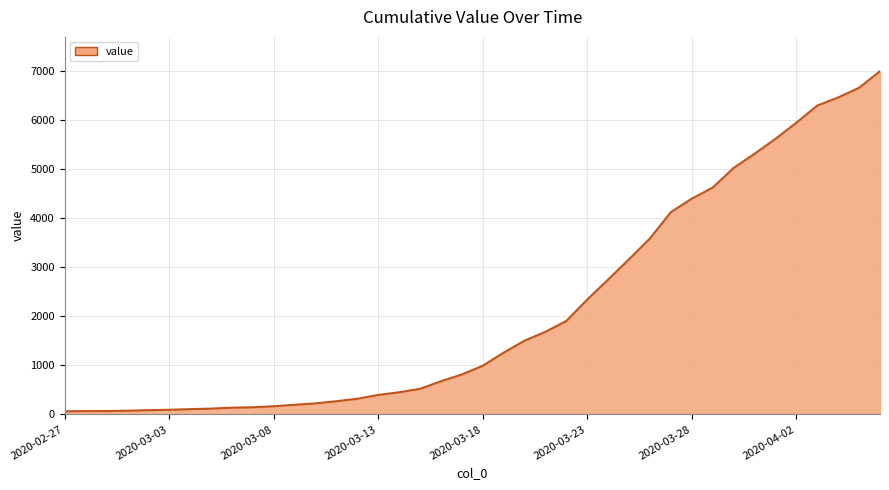

What is the sum of all values?

85761